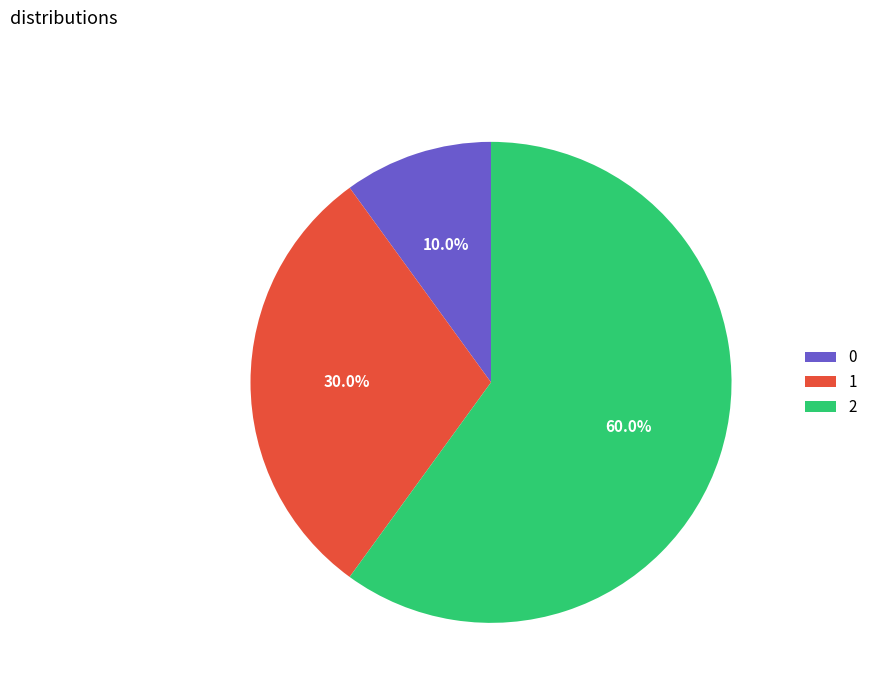

Approximately how many times larger is the value at 1 compared to 0?

3.0